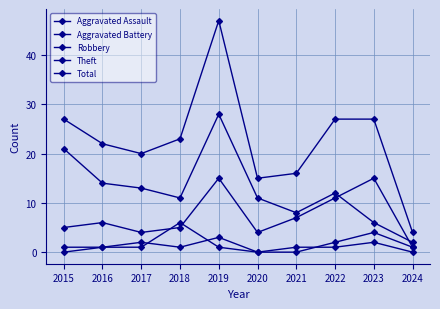

How many lines are shown in the chart?

5